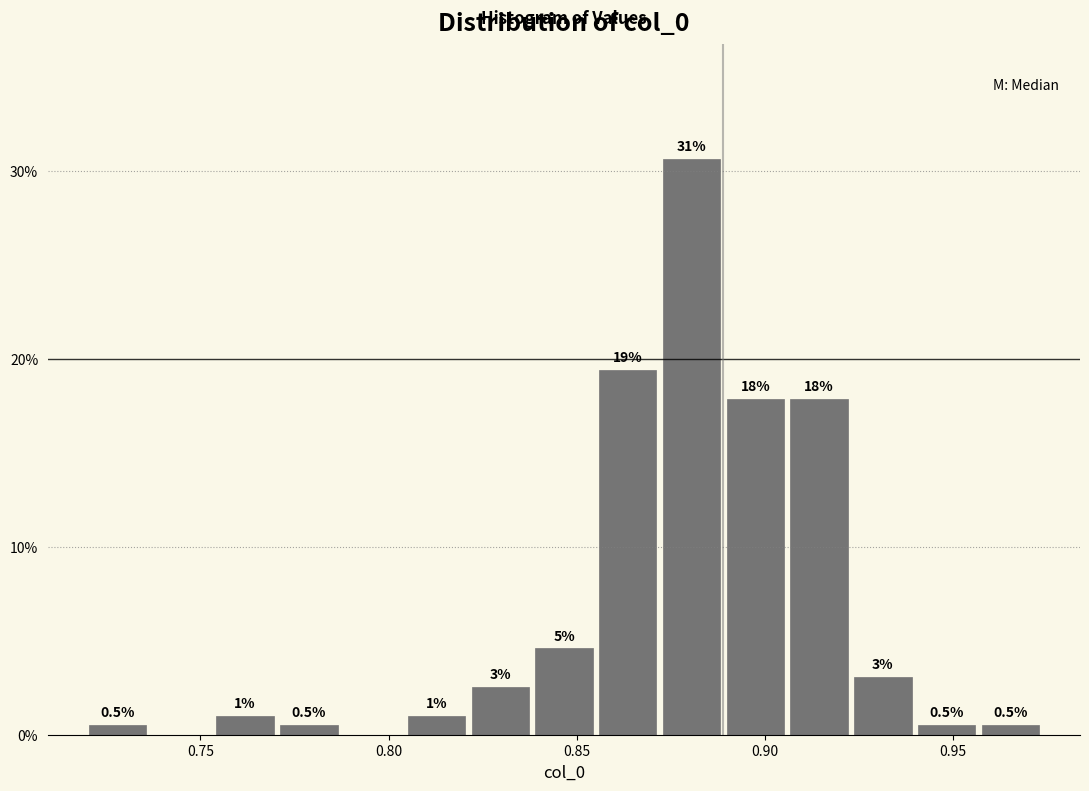

Read against the x-axis, roughly where is the centre of the tallest bar?

0.880